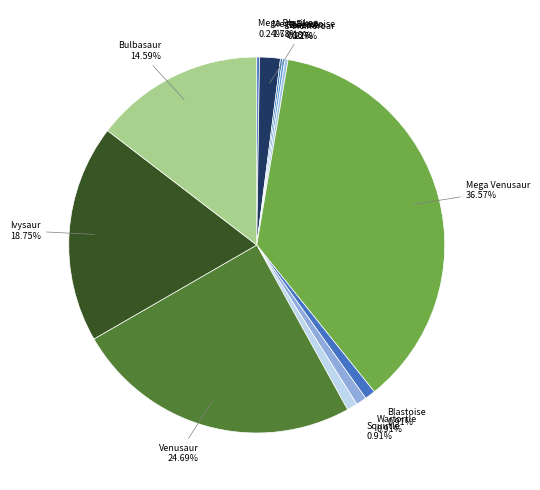

What is the ratio of the value at Squirtle to the value at Wartortle?

1.0